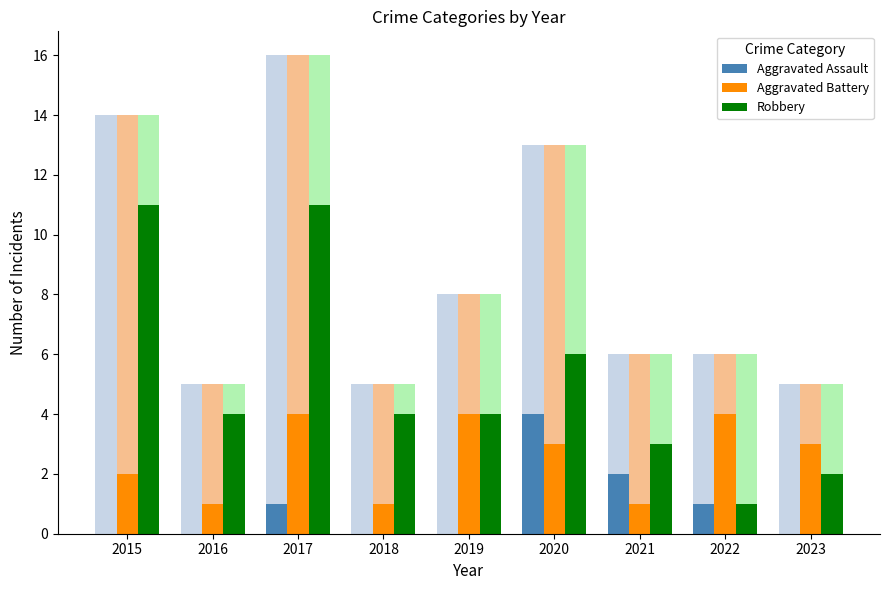

What is the sum of the Aggravated Battery values at 2016 and 2015?

3